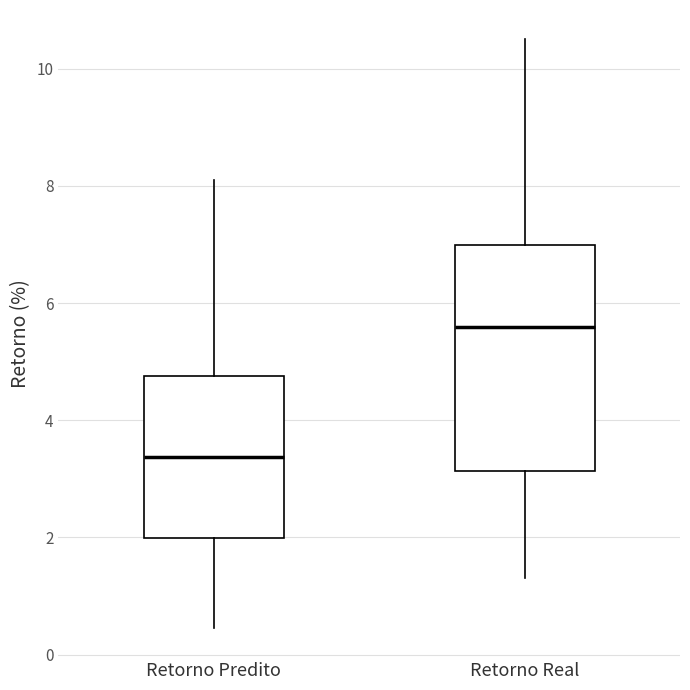

Reading left to right, transcribe this box plot: for each box, give where its median line is, the range the box spans, and where its two whiskers end, as read against the y-axis. The values are not printed on the chart, so give them approximately, as read against the axis.

Retorno Predito: median 3.4, box 2.0 to 4.8, whiskers 0.4 to 8.2
Retorno Real: median 5.6, box 3.2 to 7.0, whiskers 1.4 to 10.6